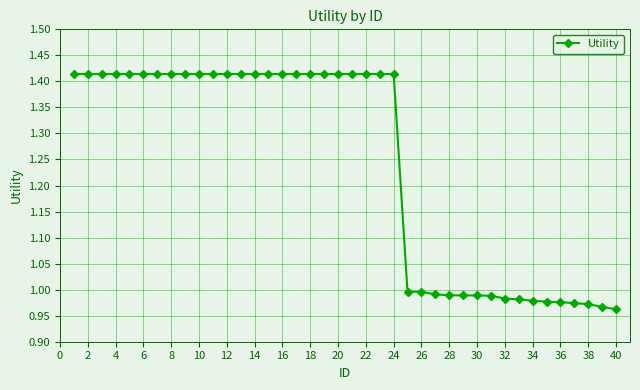

What is the difference between the maximum and minimum values?

0.5